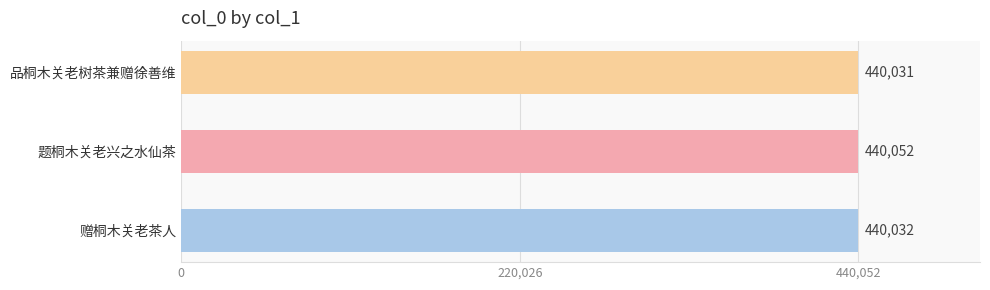

What is the maximum value shown in the chart?

440052